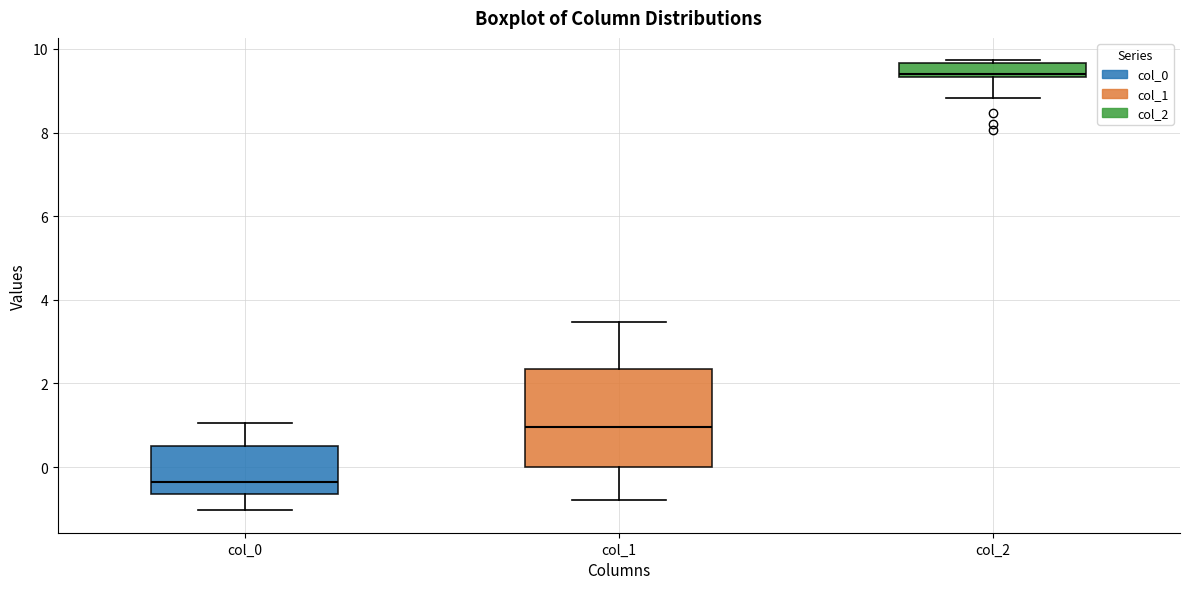

Reading left to right, read every box against the y-axis: the position of its median line, the range the box covers, and the ends of its whiskers. The values are not printed on the chart, so give them approximately, as read against the axis.

col_0: median -0.4, box -0.6 to 0.6, whiskers -1.0 to 1.0
col_1: median 1.0, box 0.0 to 2.4, whiskers -0.8 to 3.4
col_2: median 9.4 (just above the box's lower edge), box 9.4 to 9.6, whiskers 8.8 to 9.8